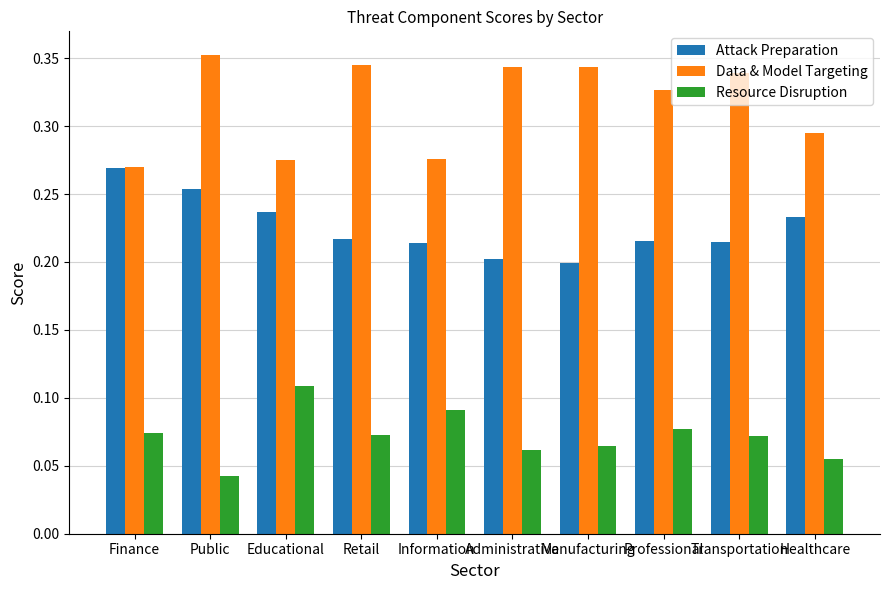

Is the value of Attack Preparation at Information greater than the value of Data & Model Targeting at Information?

No